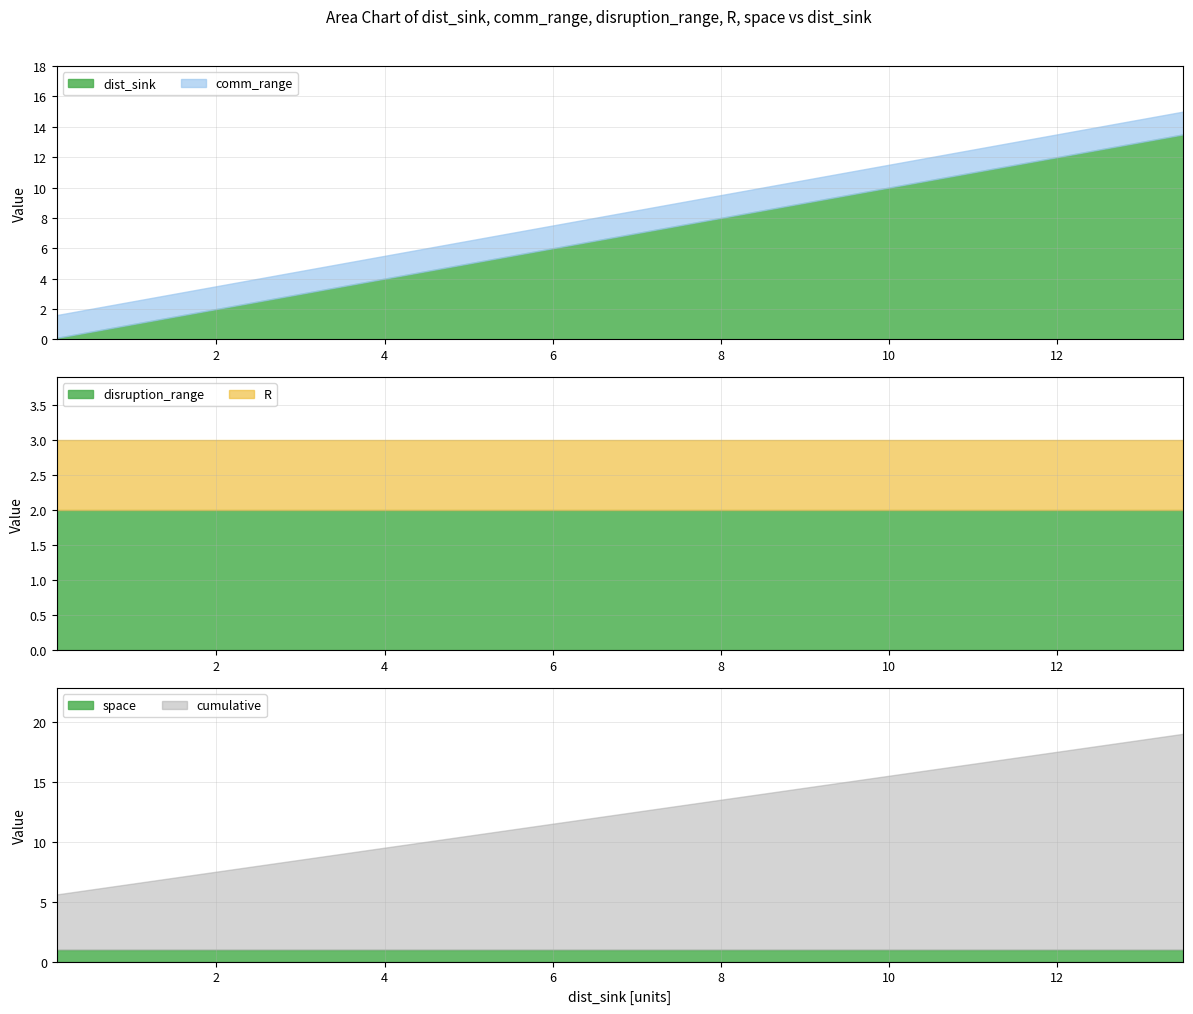

At how many categories does at least one series exceed 7?

13